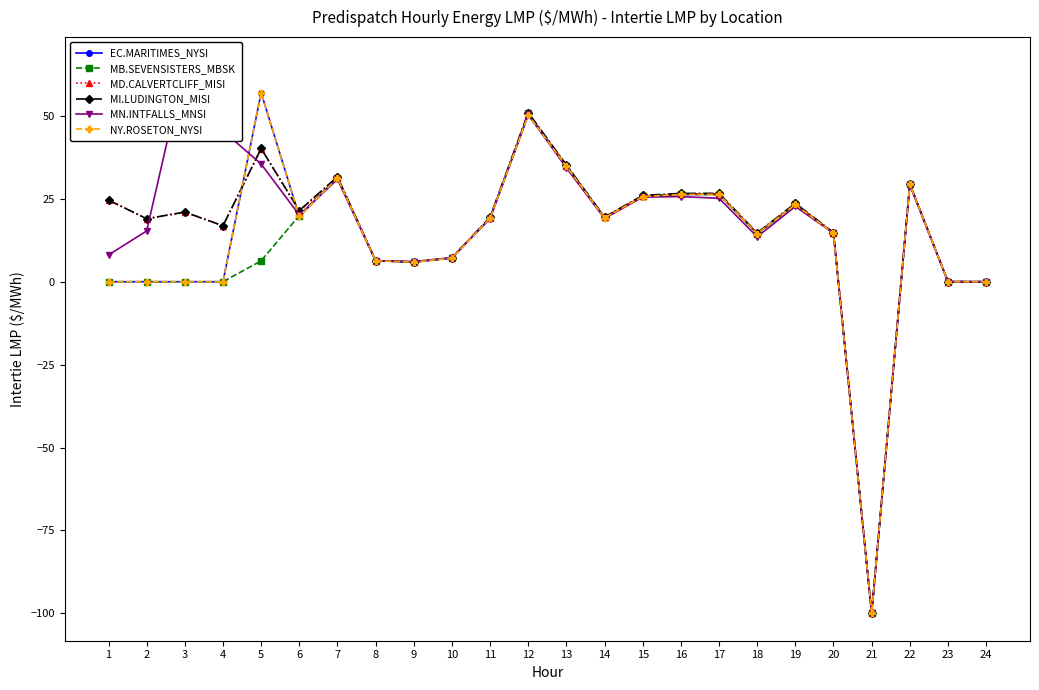

How many values in MB.SEVENSISTERS_MBSK are above zero?

18